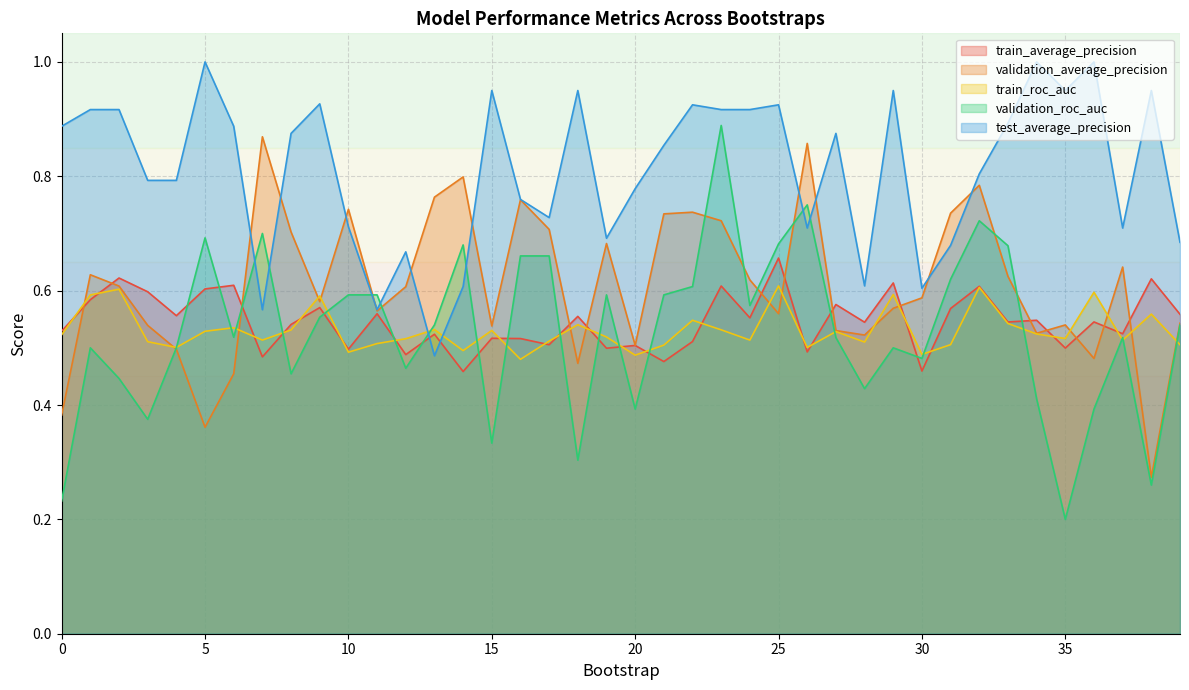

Count the validation_roc_auc values in the range 0 to 1.

40